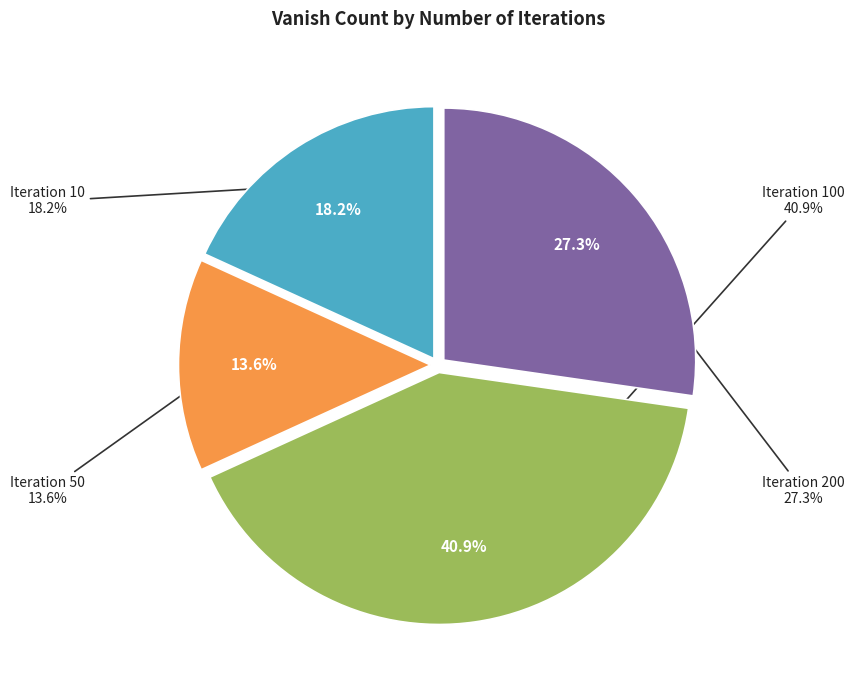

What is the change in value from 50 to 200?

+3